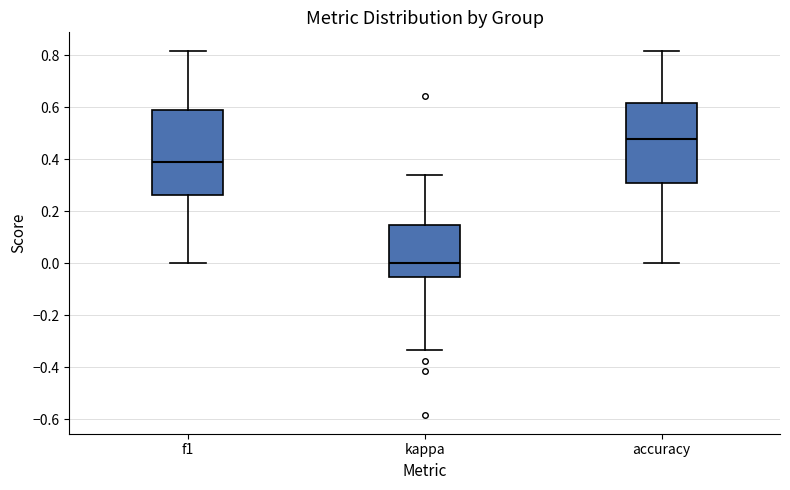

Comparing the boxes themselves (not the whiskers), which one is the tallest?

f1